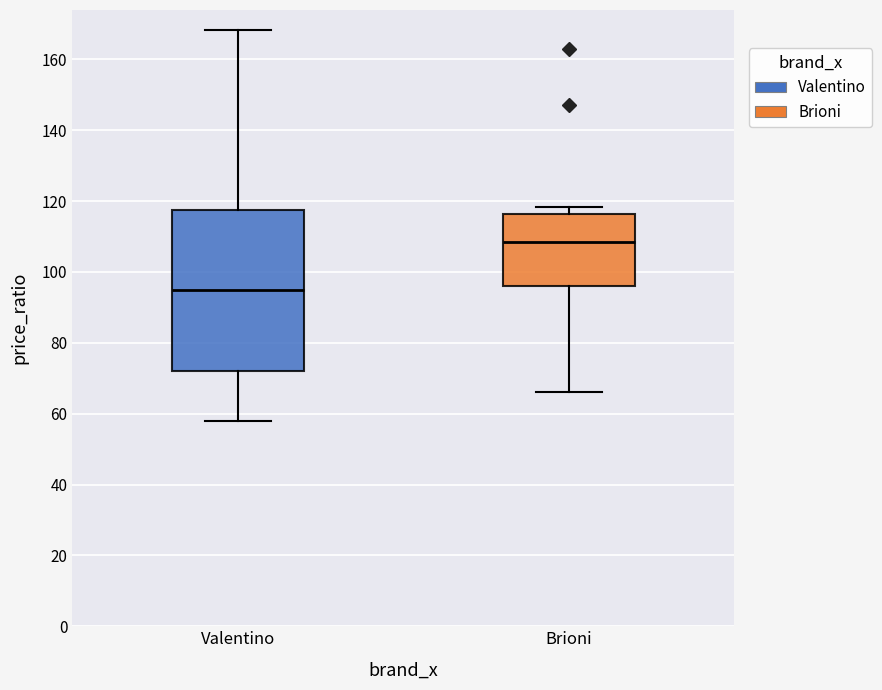

Reading left to right, read every box against the y-axis: the position of its median line, the range the box covers, and the ends of its whiskers. The values are not printed on the chart, so give them approximately, as read against the axis.

Valentino: median 94, box 72 to 118, whiskers 58 to 168
Brioni: median 108, box 96 to 116, whiskers 66 to 118